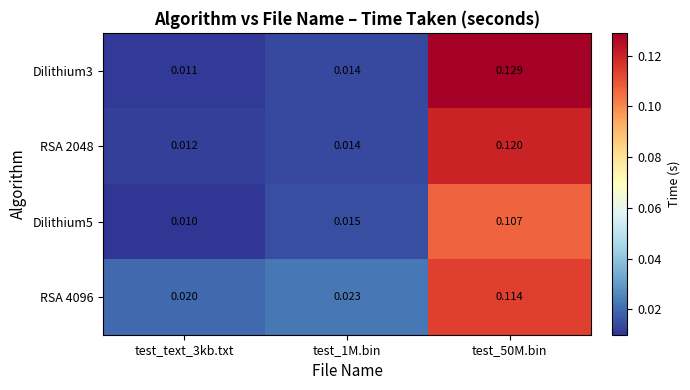

Count the number of categories in the chart.

3